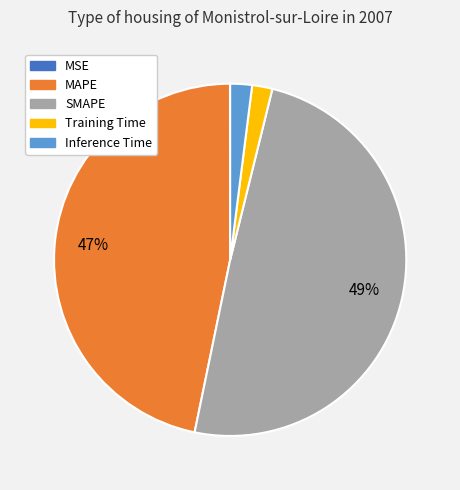

Is it true that Training Time is 2% of the pie?

True